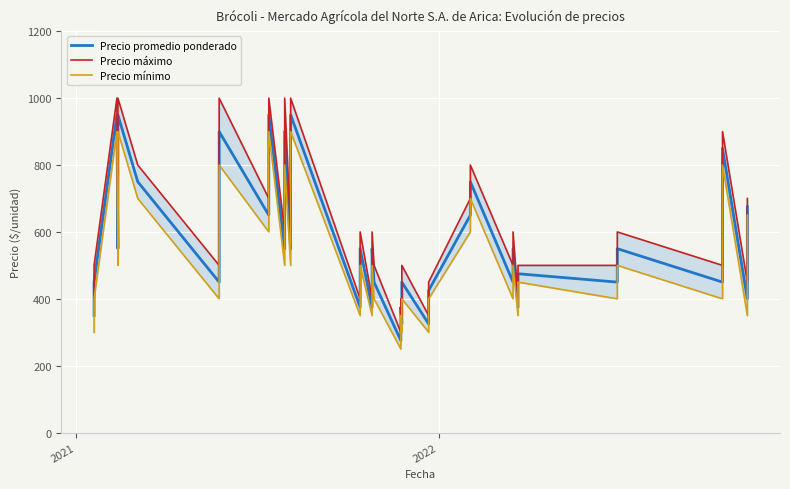

True or false: Precio promedio ponderado and Precio mínimo cross at least once.

False